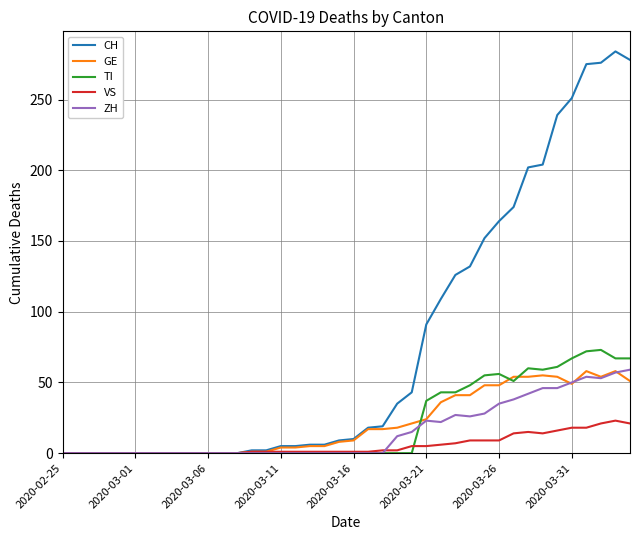

Which series has the widest spread of values?

CH